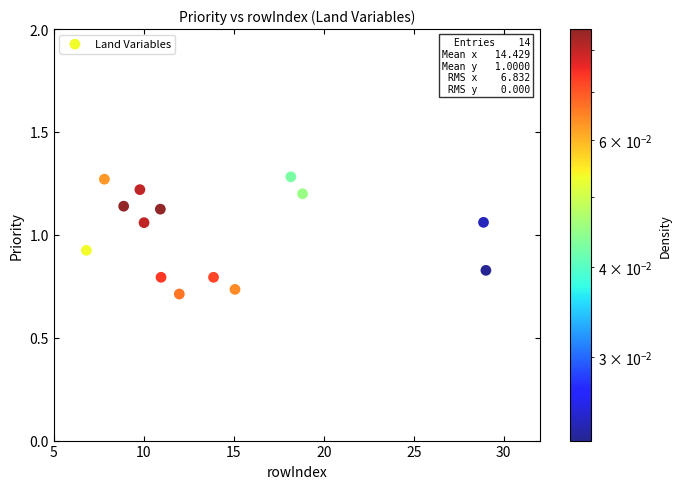

What is the range of X values (max minus min)?

22.2